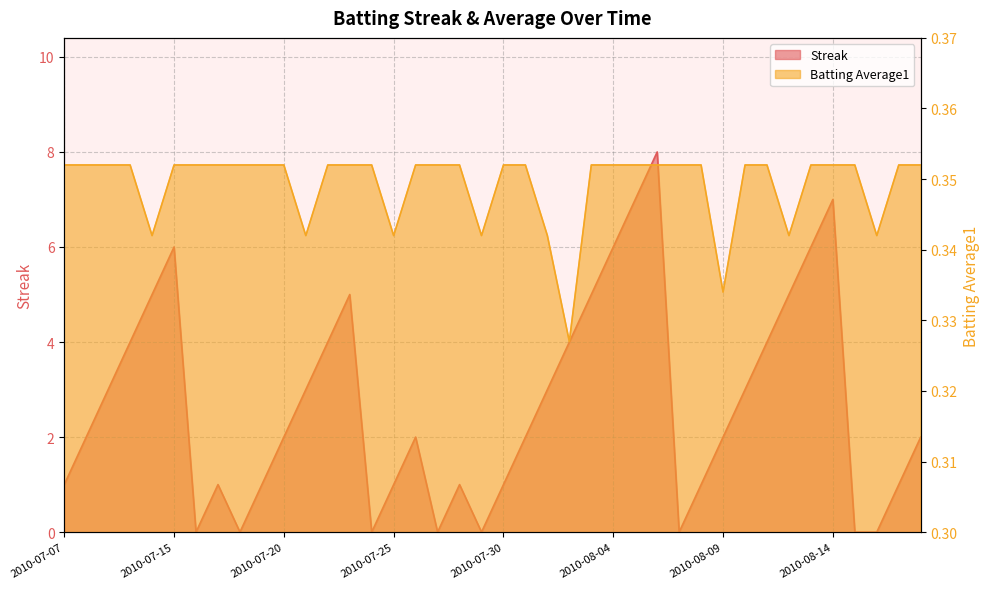

At which category is the sum across all series the highest?

2010-08-06